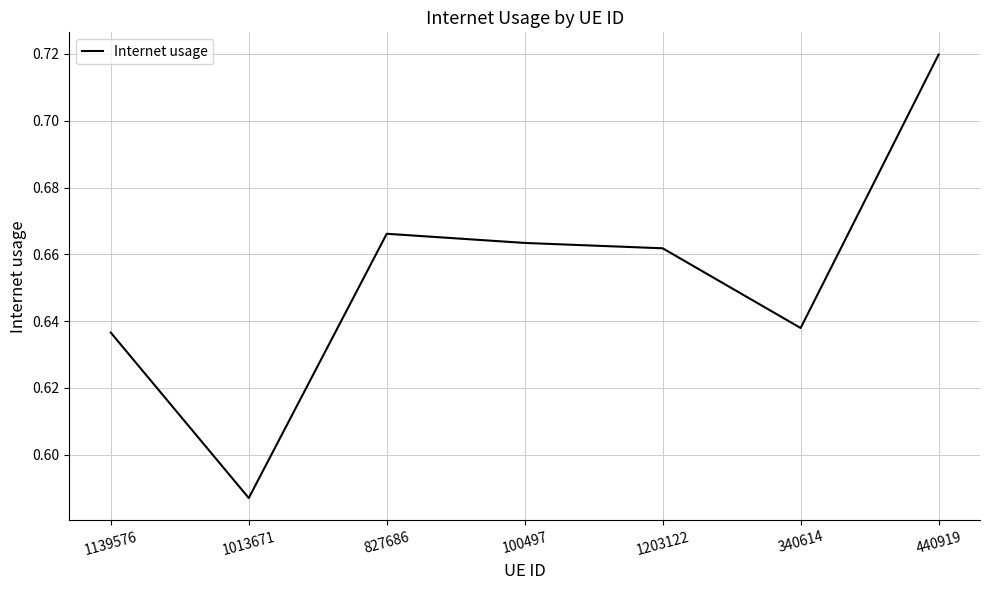

Where is the data nearest to the value 0?

1013671